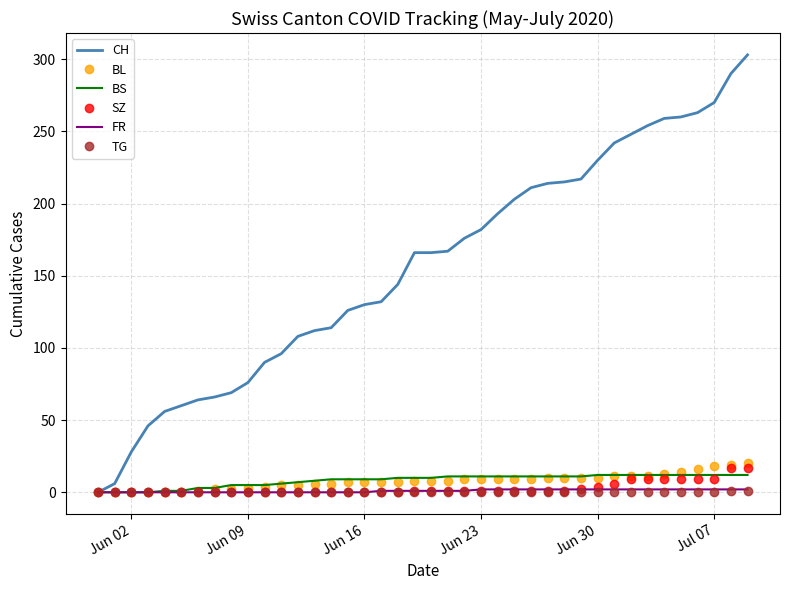

Which series has the largest total across all categories?

CH